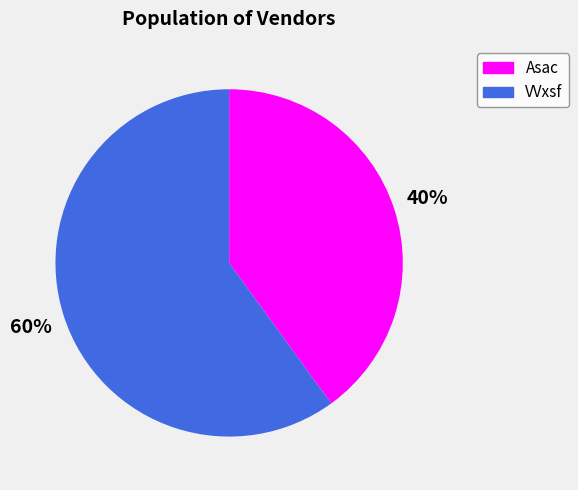

The VVxsf slice represents 72% of the pie. True or false?

False